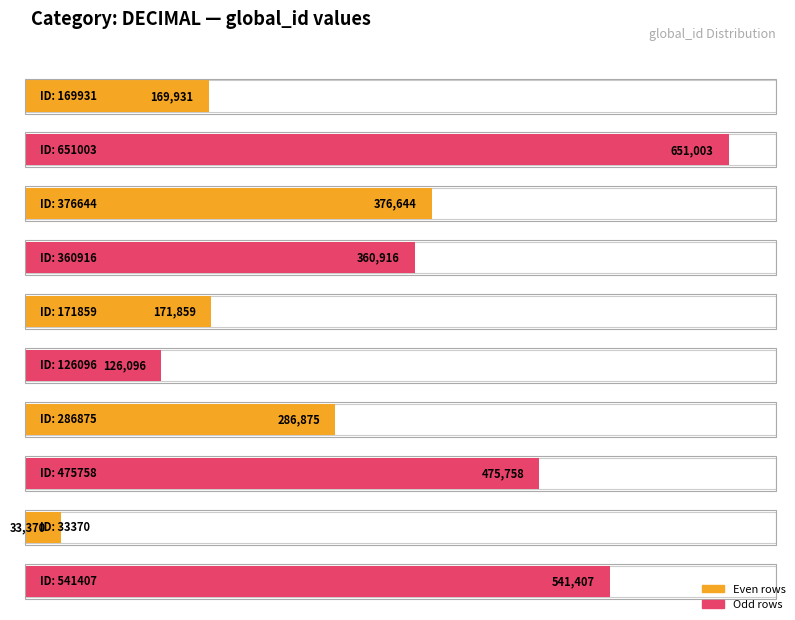

What is the minimum value shown in the chart?

33370